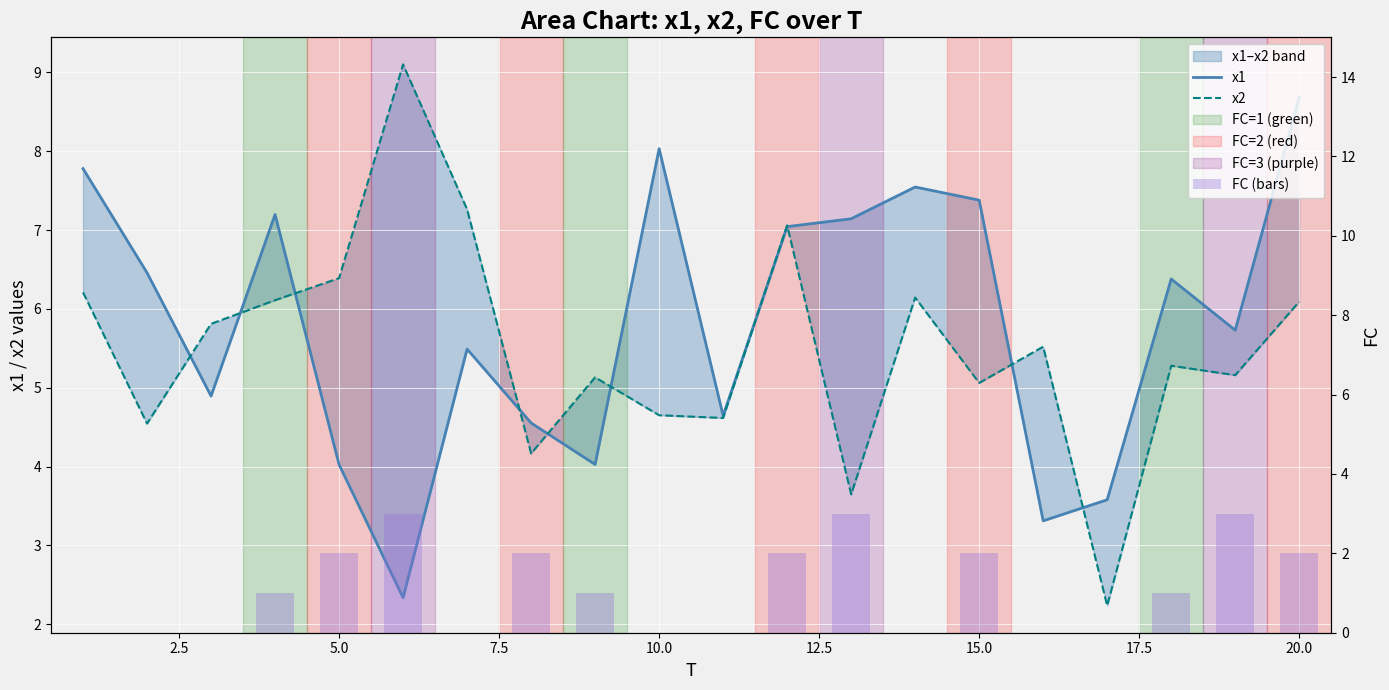

What is the difference between the second highest and second lowest values in the x2 series?

3.6